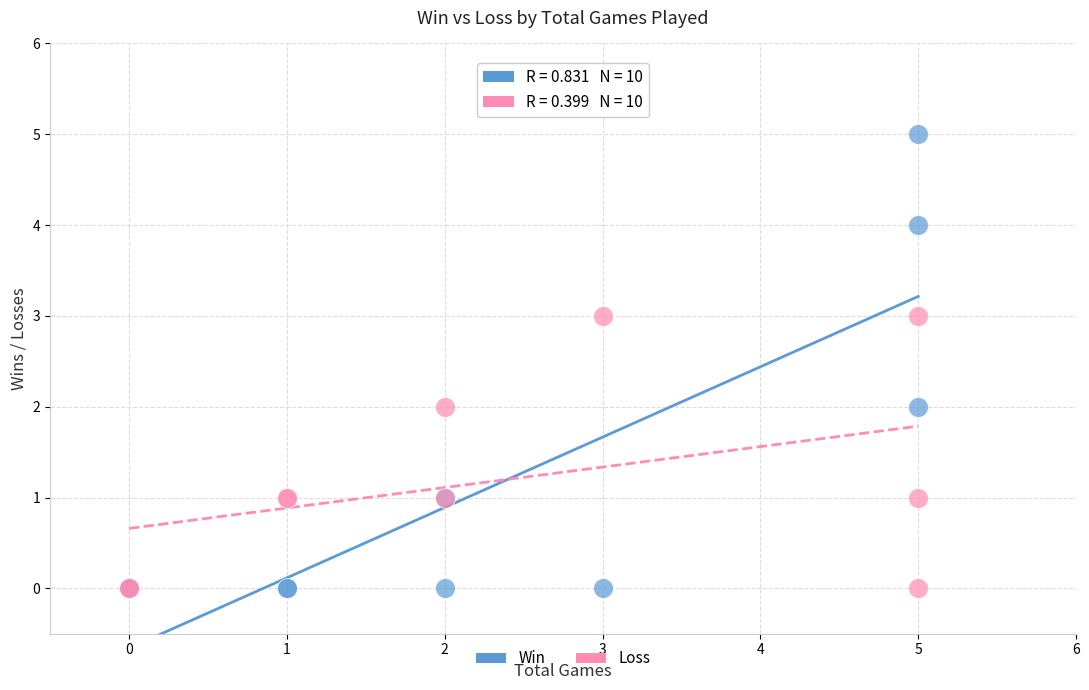

What are all the series names shown in the legend?

Win, Loss